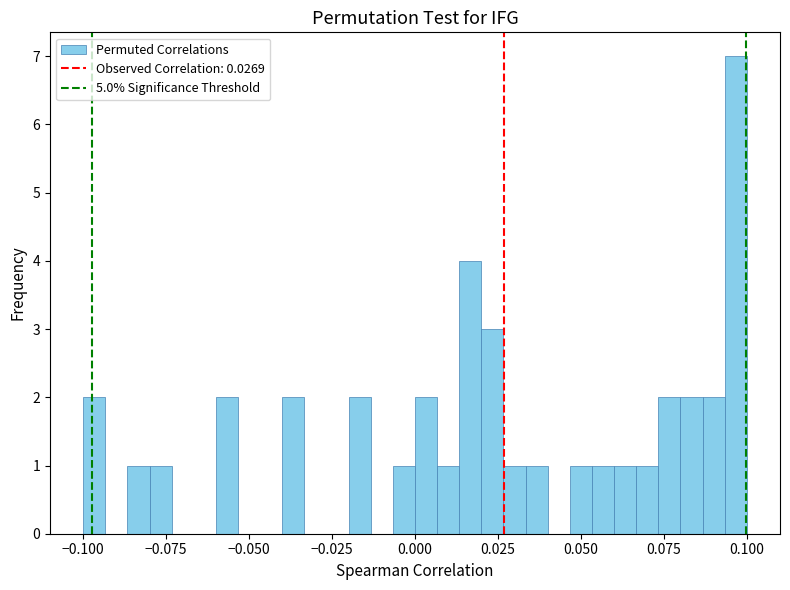

Read against the x-axis, roughly where is the centre of the tallest bar?

0.095